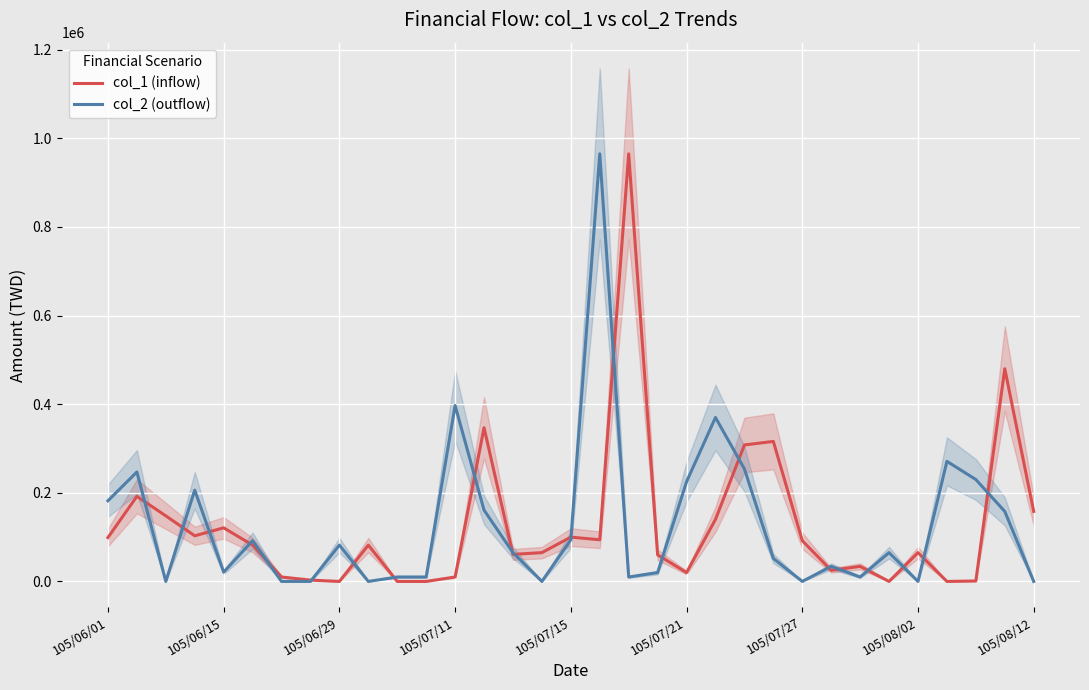

Rank the series by their maximum value, from lowest to highest.

col_1 (inflow), col_2 (outflow)